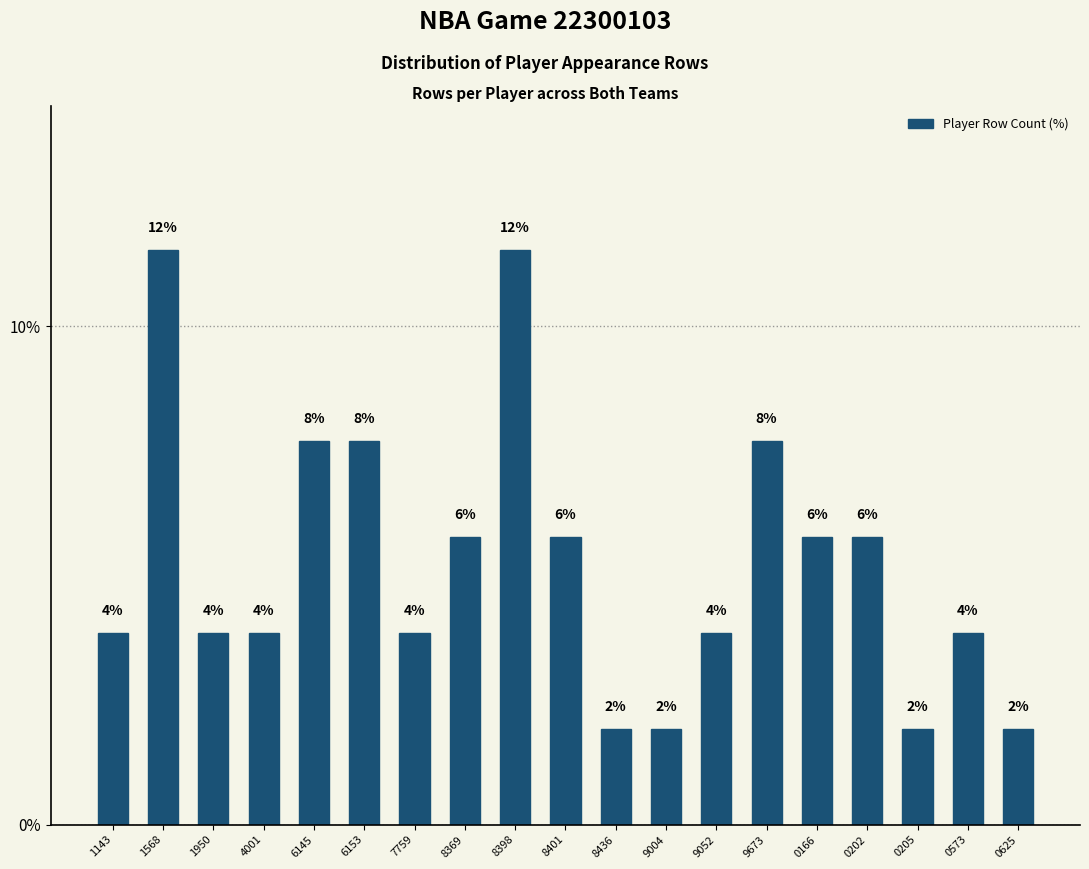

How many bars are there in total?

19